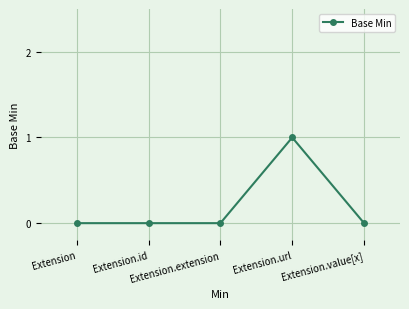

True or false: there are more than 0 points higher than both neighbors.

True